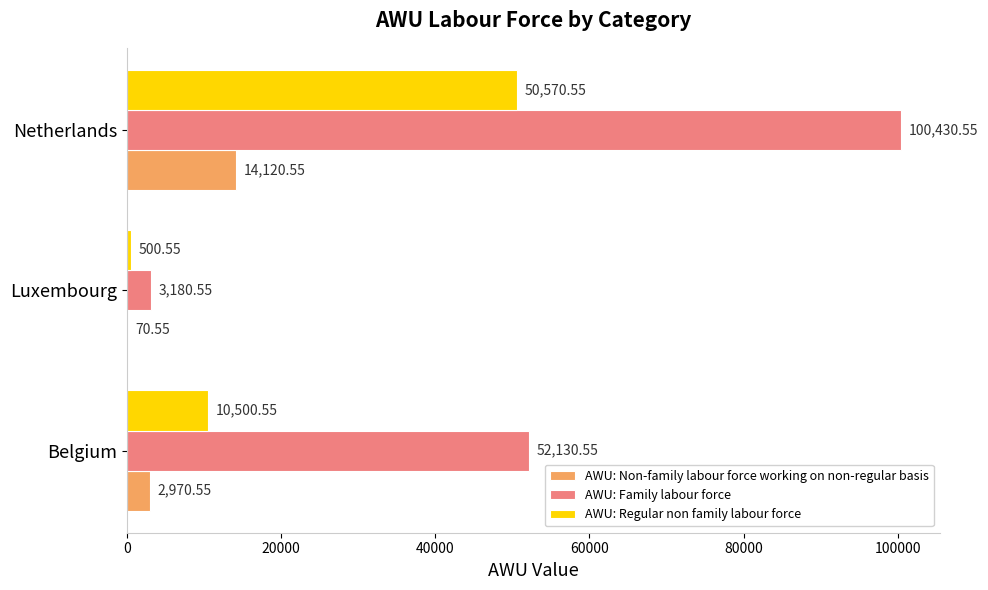

How many distinct data groups are displayed?

3